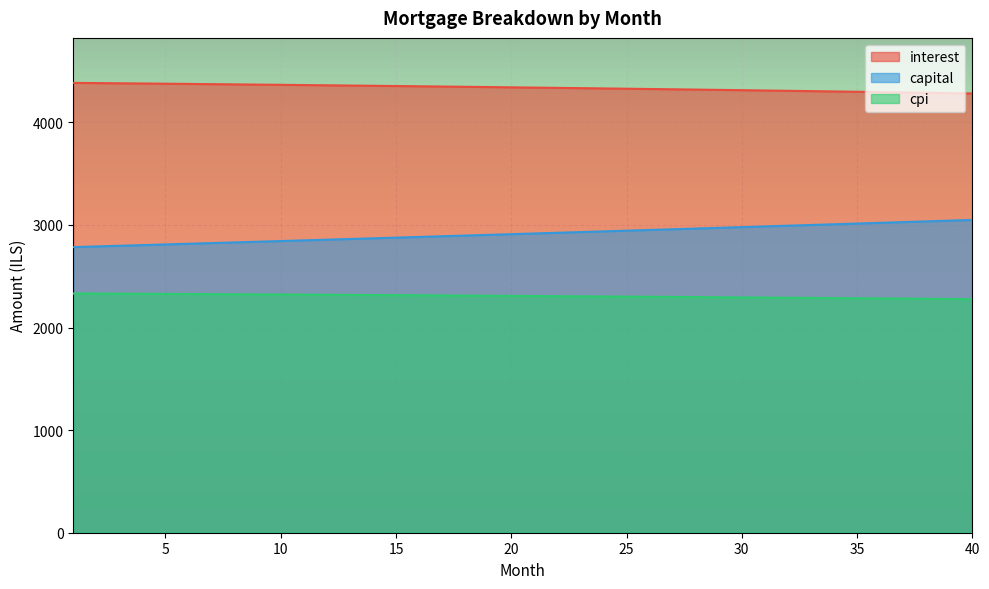

How many lines are shown in the chart?

3